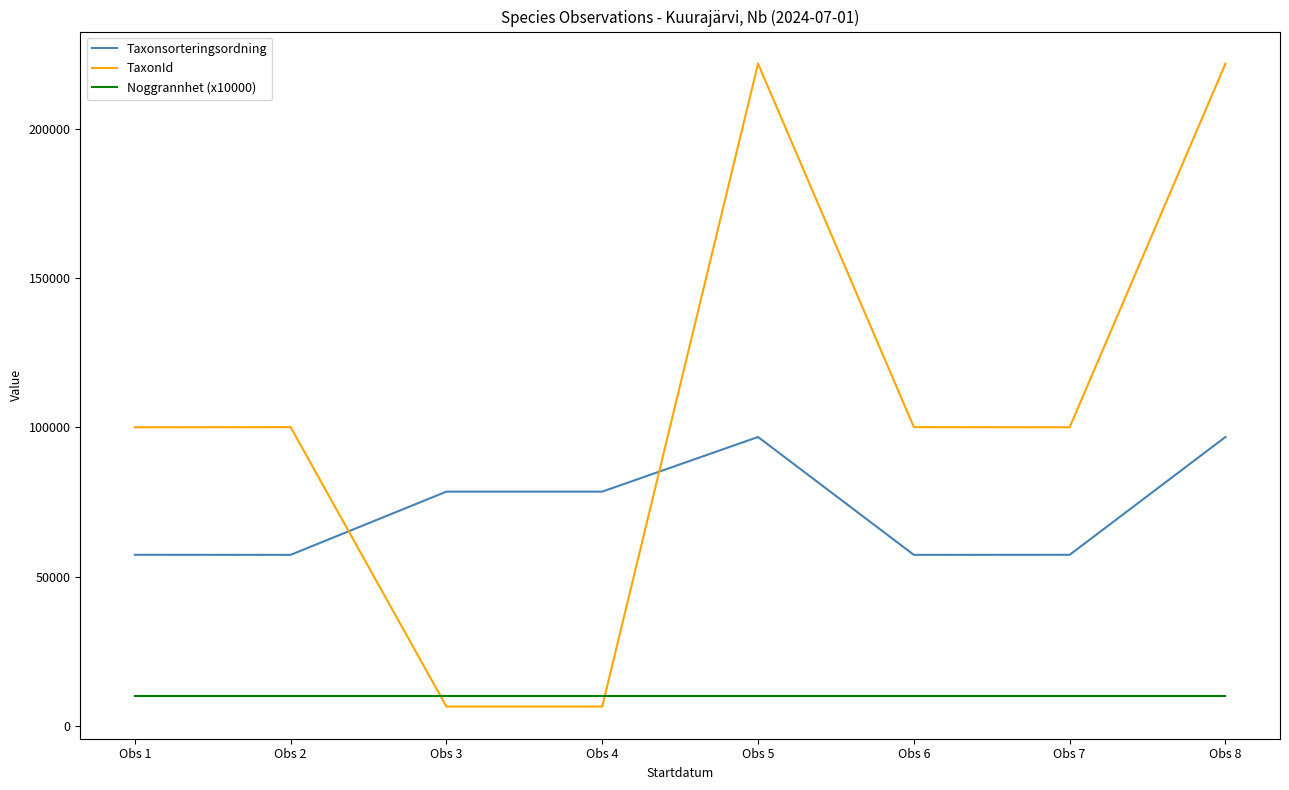

True or false: Noggrannhet (x10000) and Taxonsorteringsordning intersect in this chart.

False